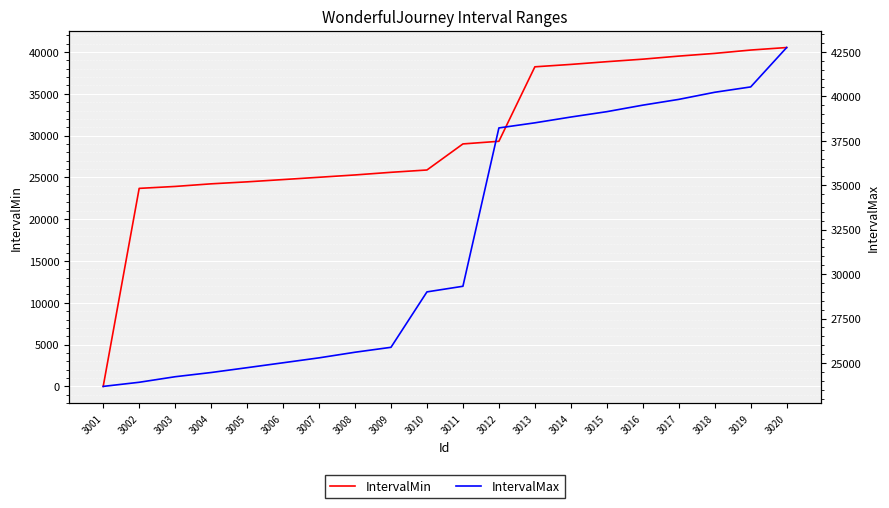

True or false: IntervalMax and IntervalMin intersect in this chart.

False